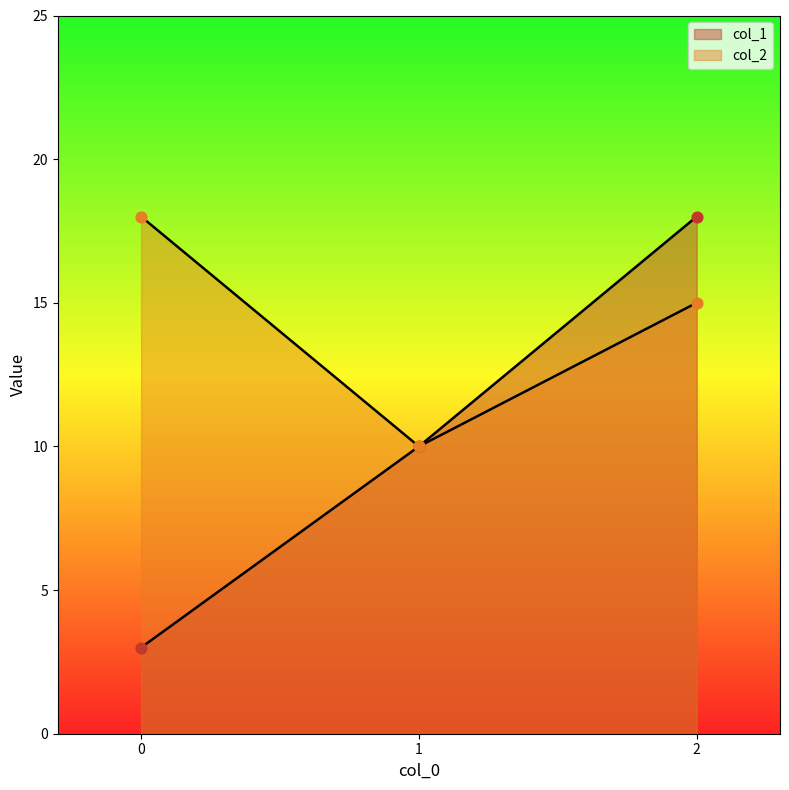

Which series reaches the maximum Y coordinate?

col_1